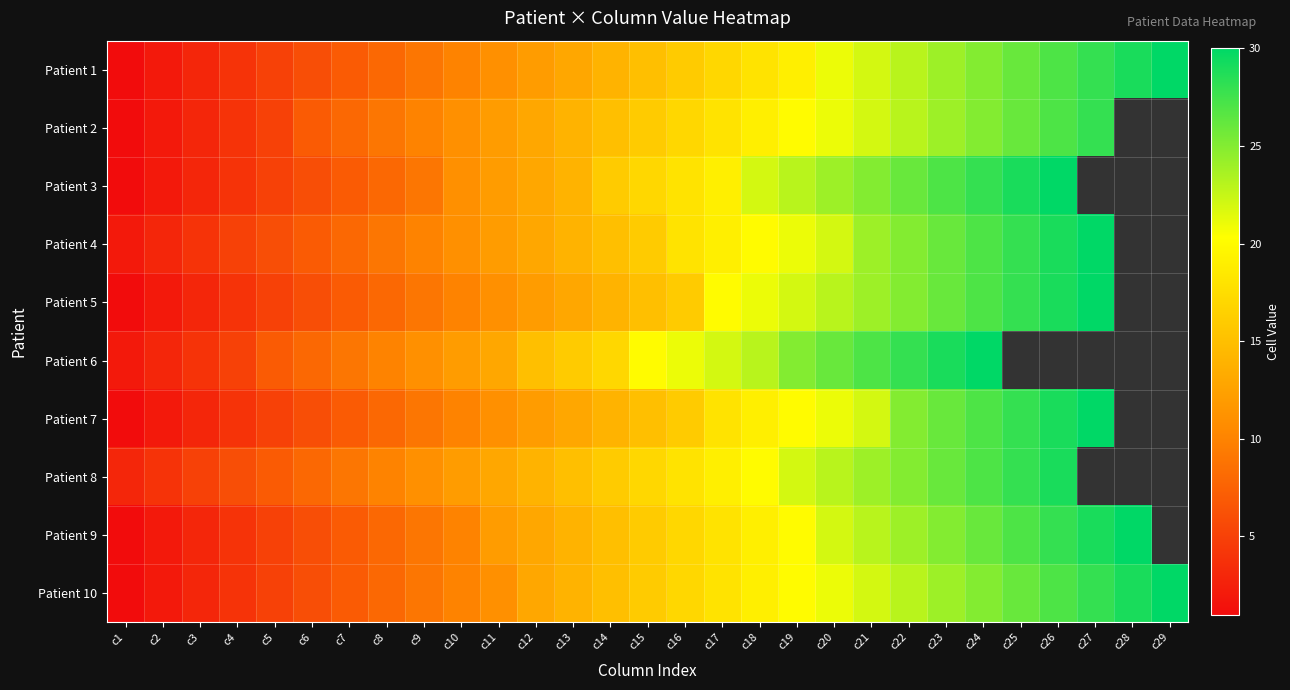

What is the total value across all series at c4?

44.0